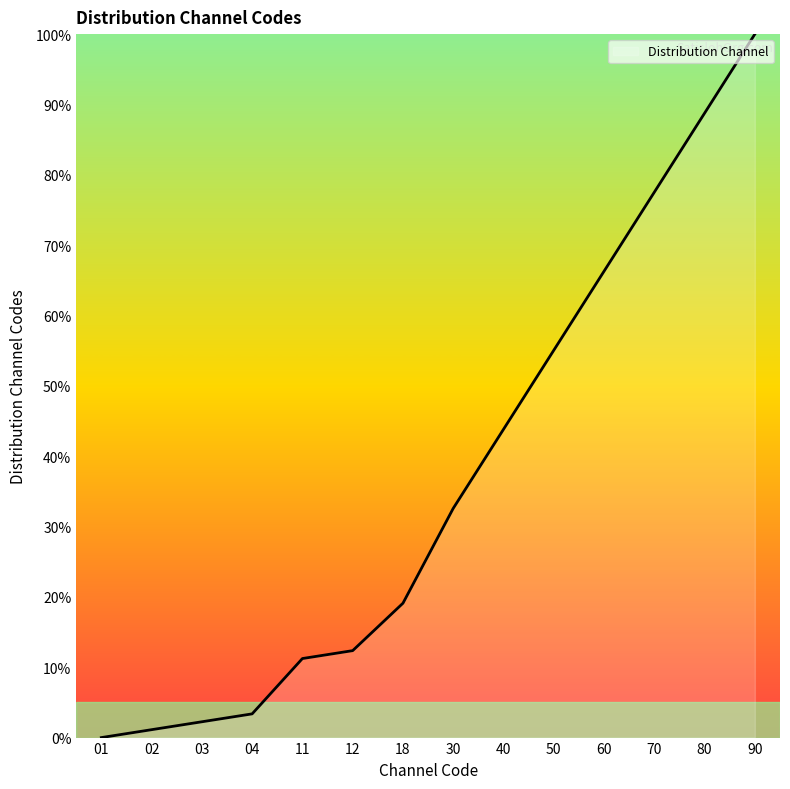

How many lines are shown in the chart?

1